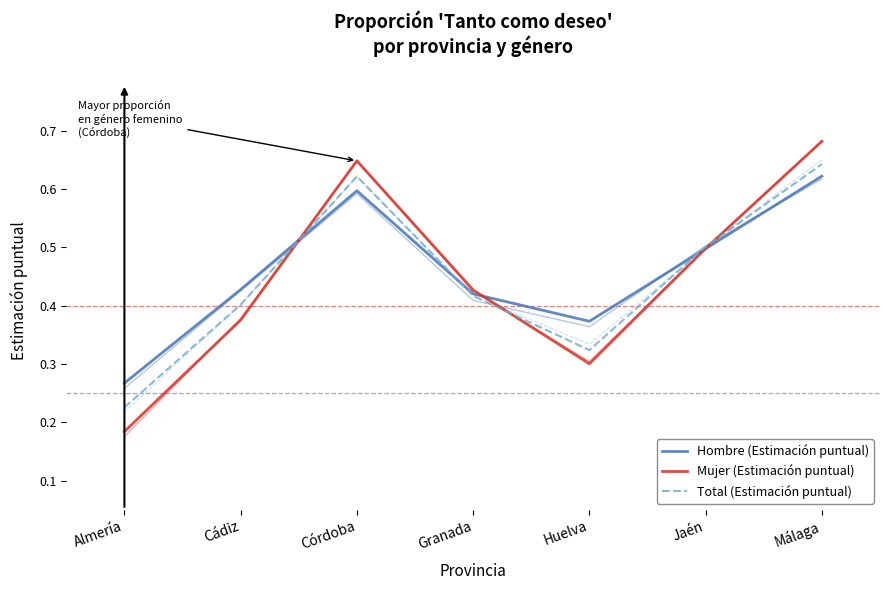

At how many categories does at least one series exceed 0?

7